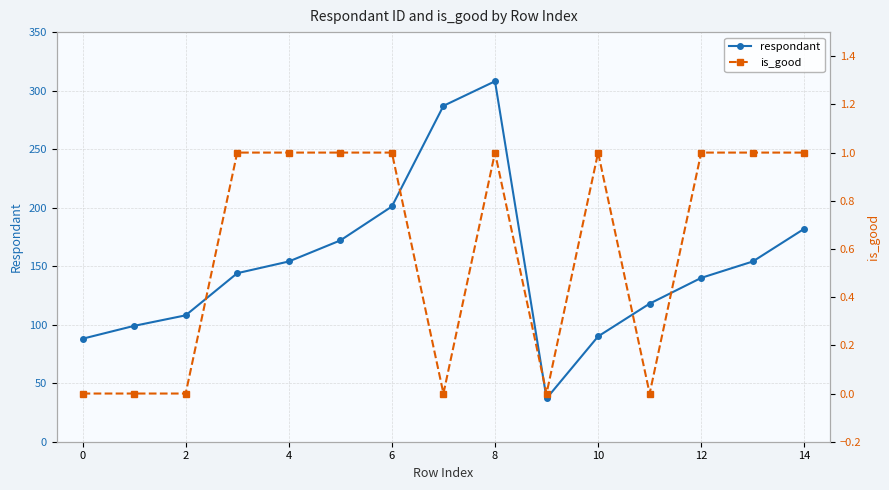

Does the chart display data point markers on the line(s)?

Yes